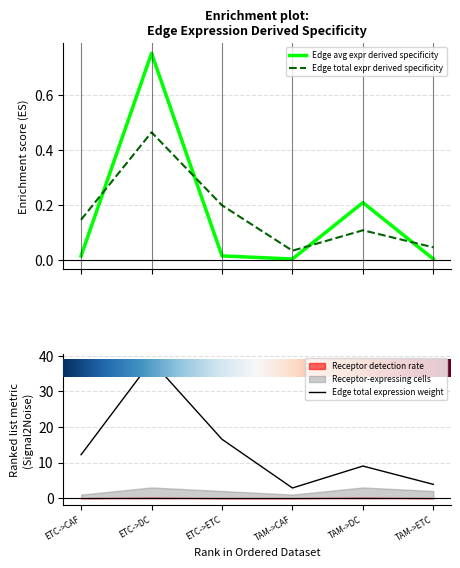

List the series in order of their peak value, lowest first.

Edge total expr derived specificity, Edge avg expr derived specificity, Edge total expression weight